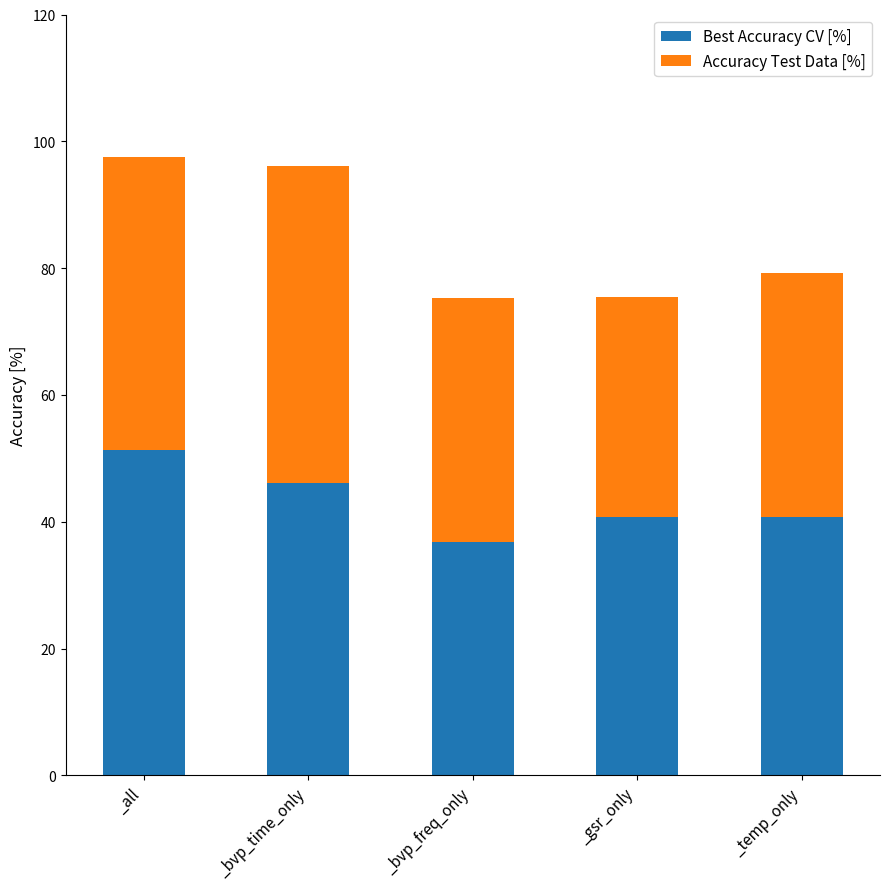

What is the total value across all series at _bvp_freq_only?

75.3